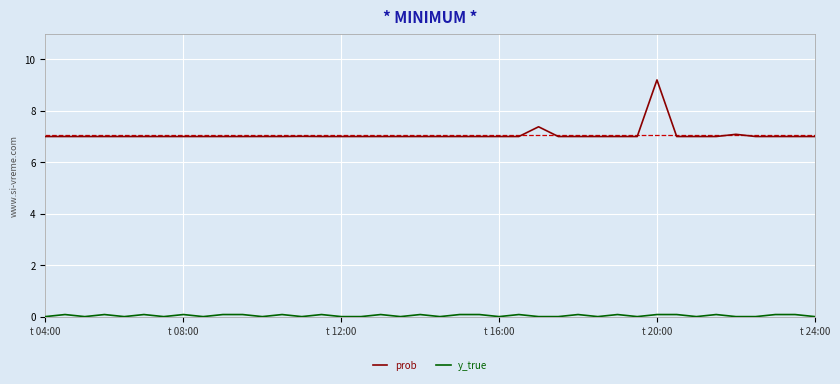

What is the difference between the maximum and minimum values in the prob series?

2.2